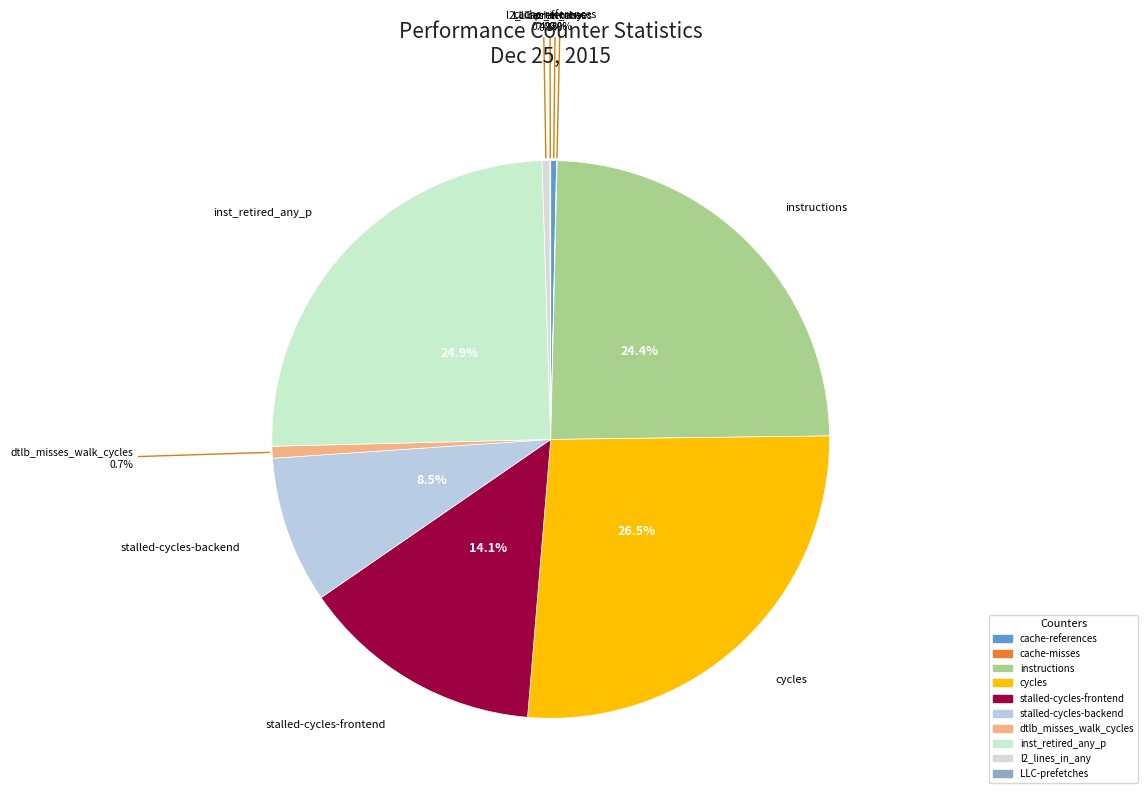

Which category has the biggest portion of the pie?

cycles